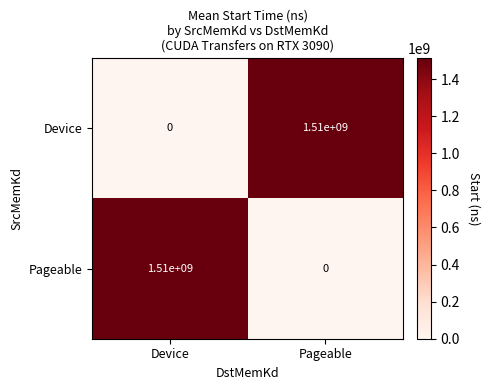

Rank the categories by Pageable value from lowest to highest.

Pageable, Device